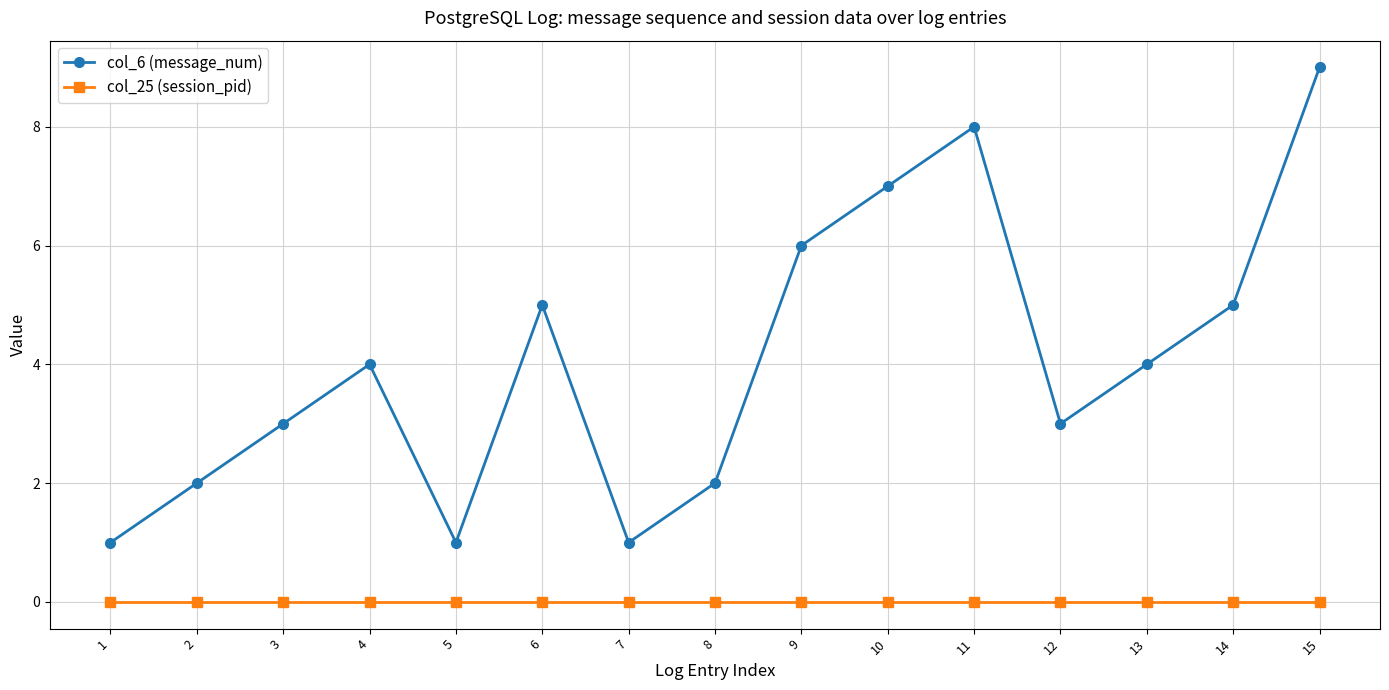

True or false: col_6 (message_num) and col_25 (session_pid) intersect in this chart.

False